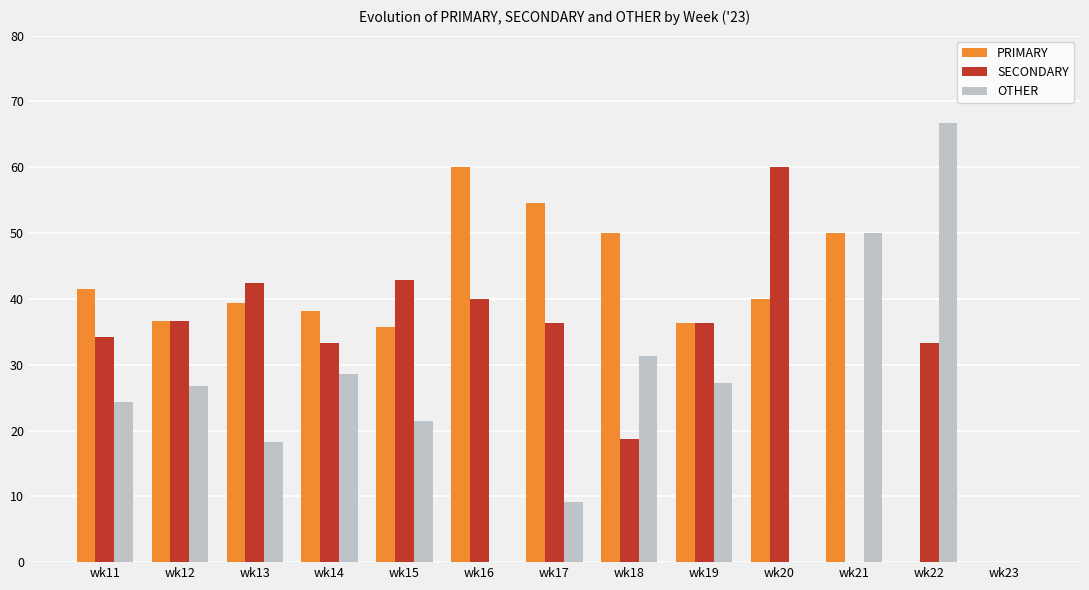

The PRIMARY series shows 57.6 at wk15. True or false?

False